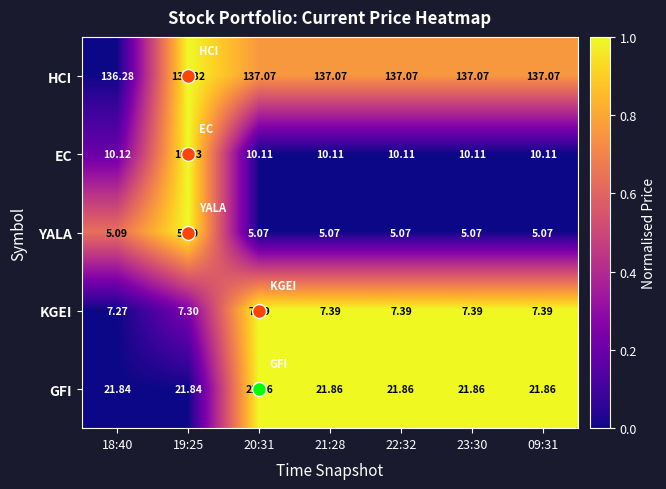

Which series has the largest total across all categories?

HCI